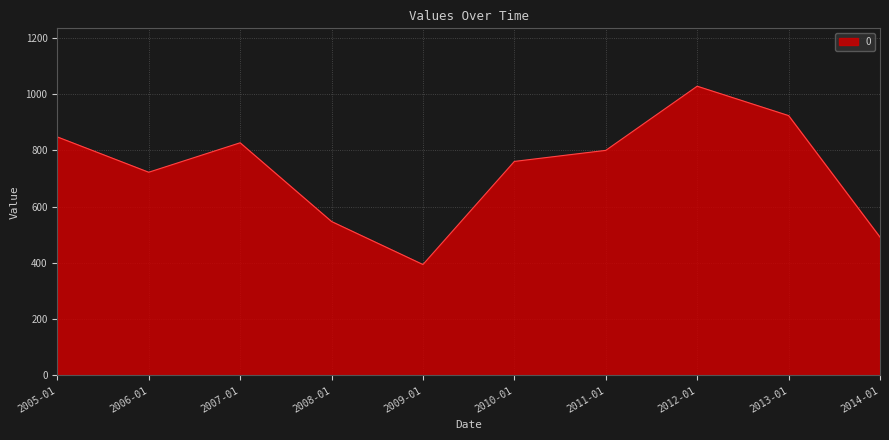

What is the difference between the maximum and minimum values?

633.7